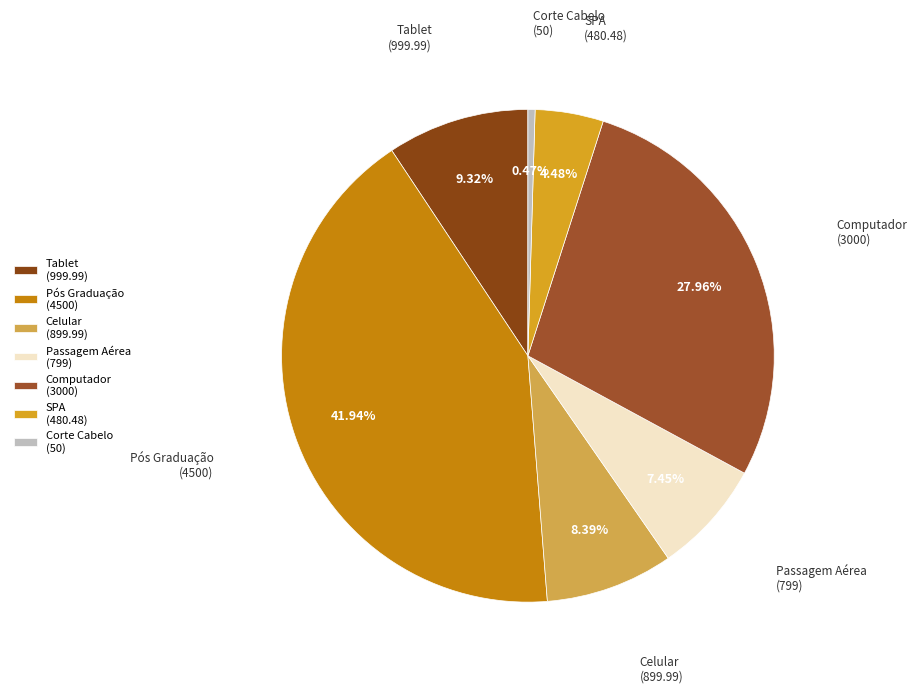

To the nearest percent, what percentage of the pie is Pós Graduação?

42%